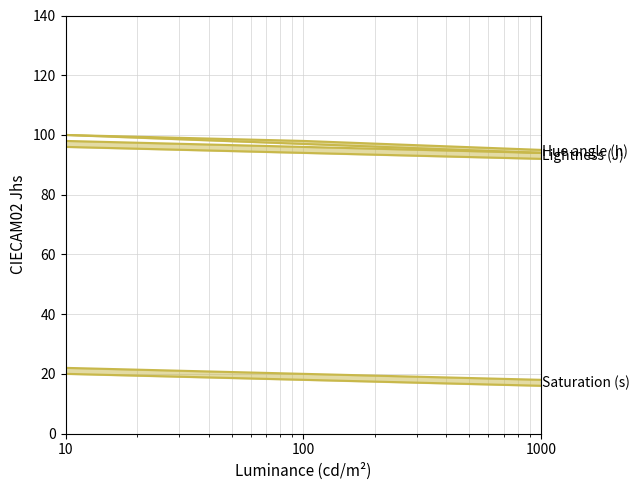

Which has a higher value, 100 or 10?

10